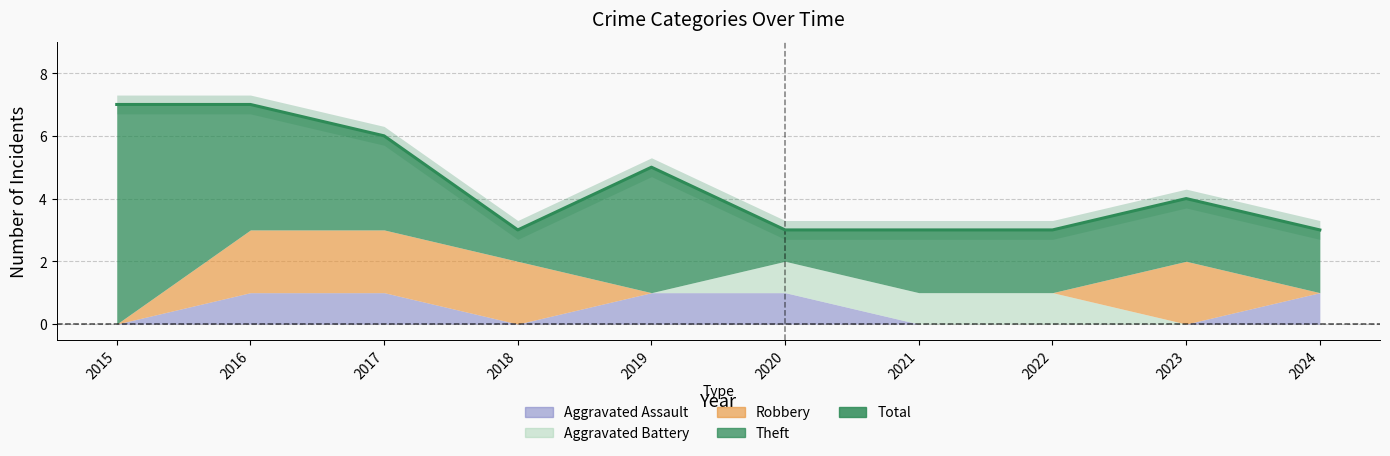

At which category does the data reach its first local valley?

2018